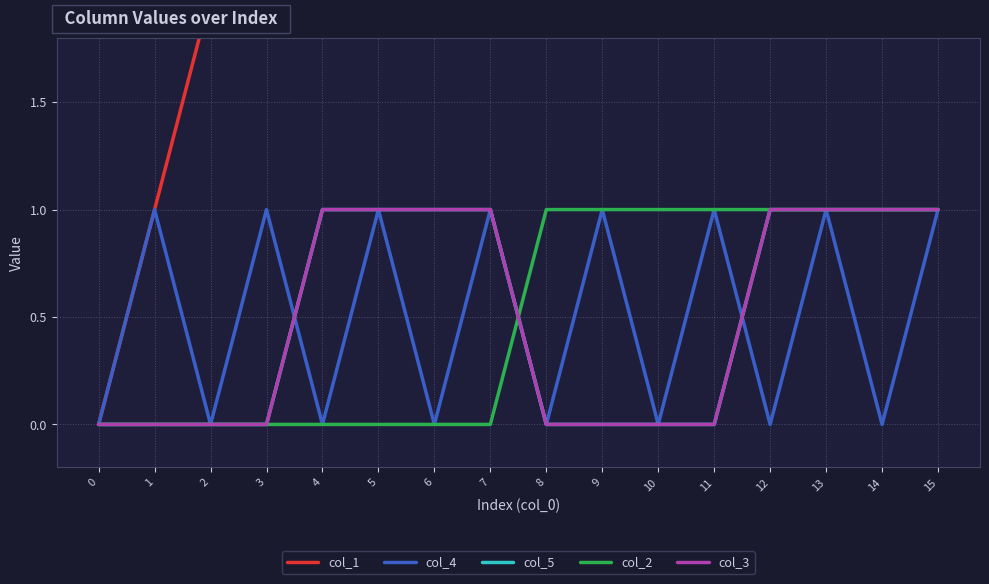

How many lines are shown in the chart?

5